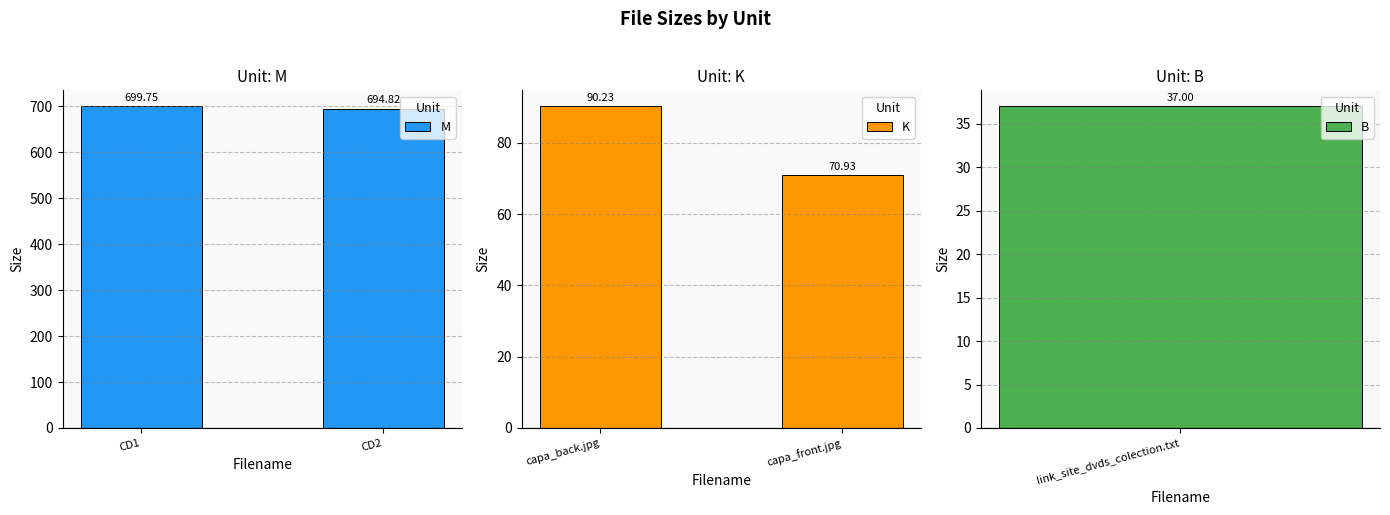

At which label is K closest to 80?

capa_front.jpg